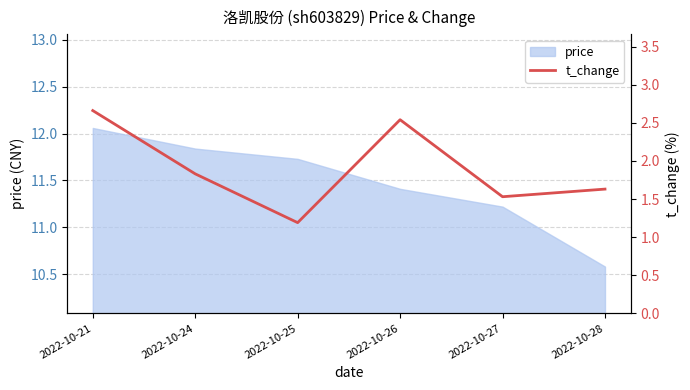

Reading left to right, list all the values displayed in this chart.

2022-10-21=2.7	2022-10-24=1.8	2022-10-25=1.2	2022-10-26=2.5	2022-10-27=1.5	2022-10-28=1.6